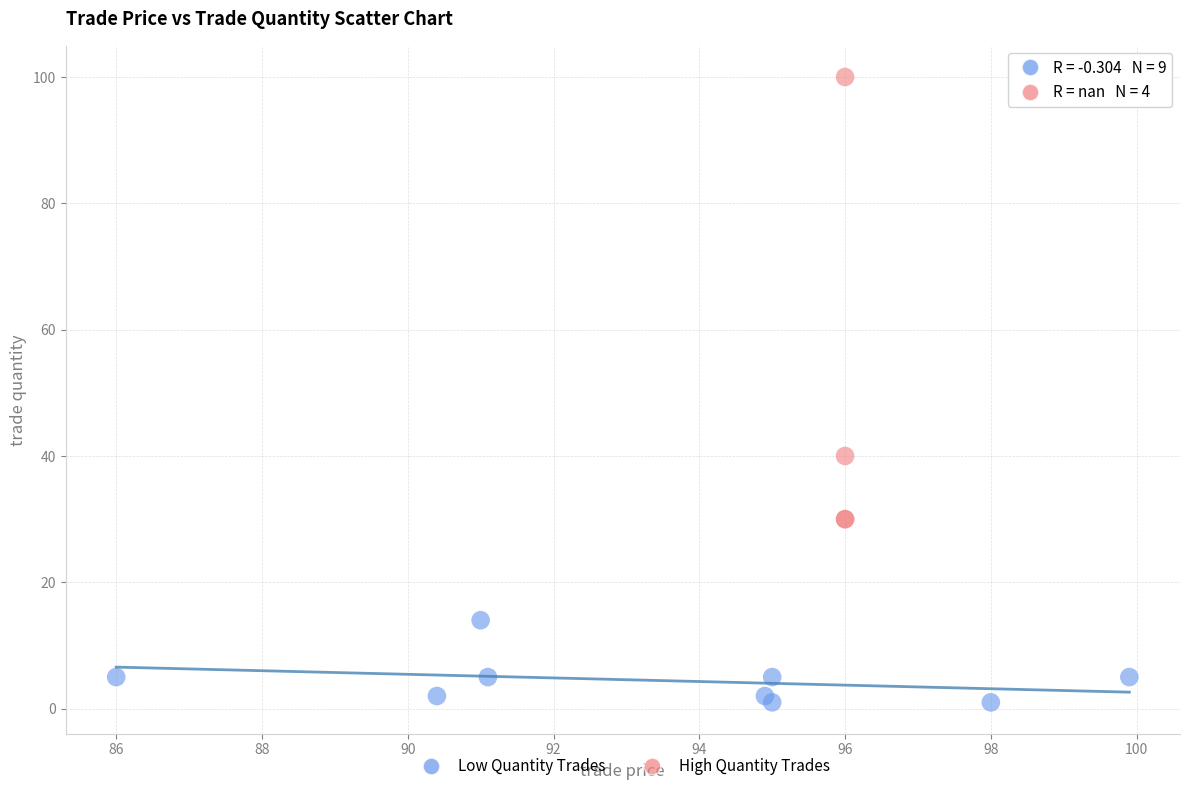

Which series contains the lowest Y value?

Low Quantity Trades